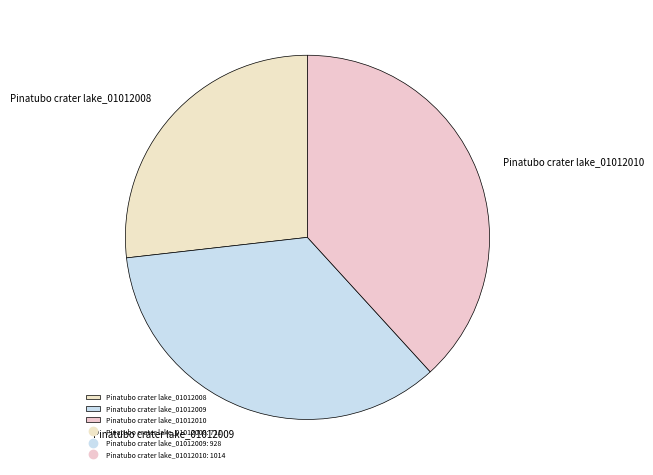

Combined, do Pinatubo crater lake_01012010 and Pinatubo crater lake_01012009 account for over 50%?

Yes